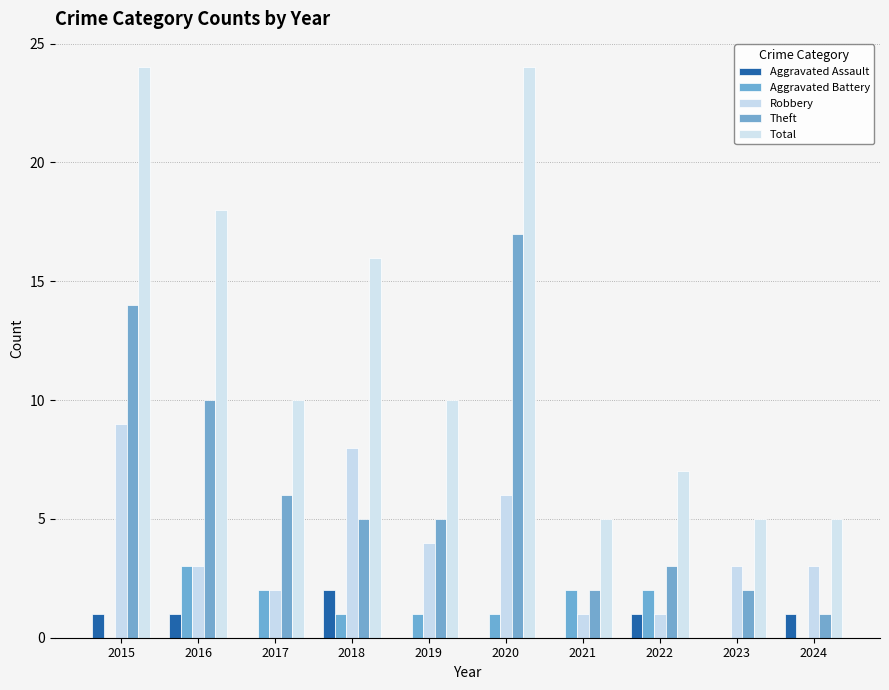

What is the minimum value for Theft?

1